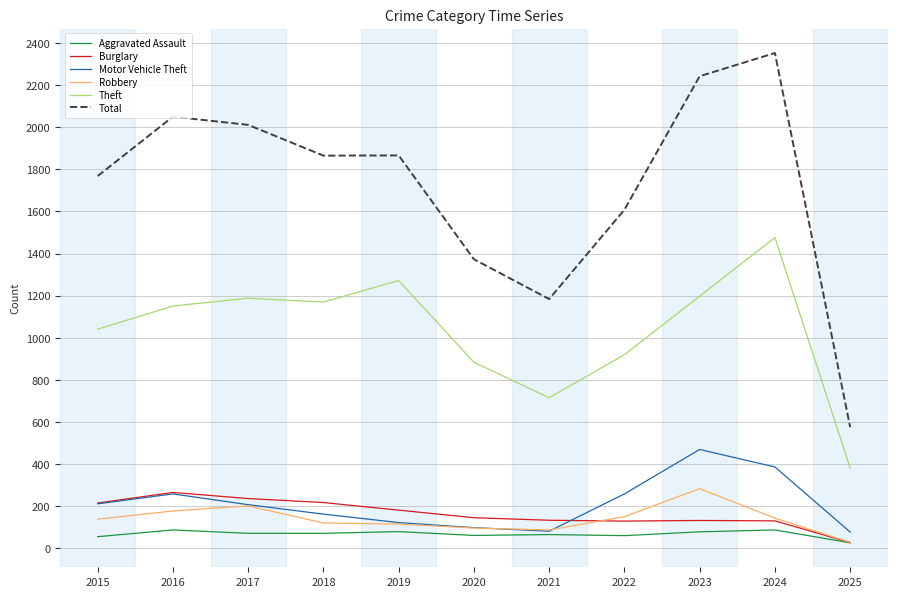

Which series has the largest range (max minus min)?

Total